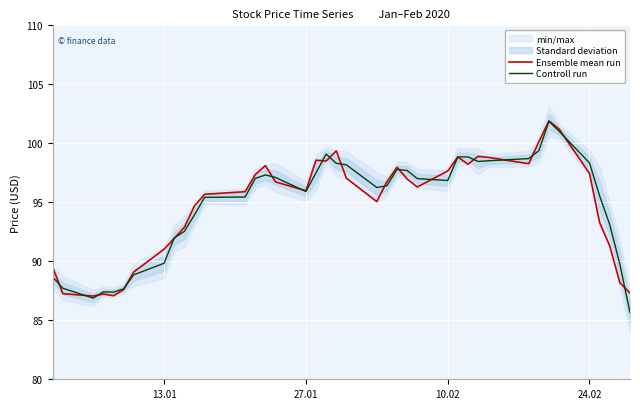

What is the minimum value for Controll run?

85.7